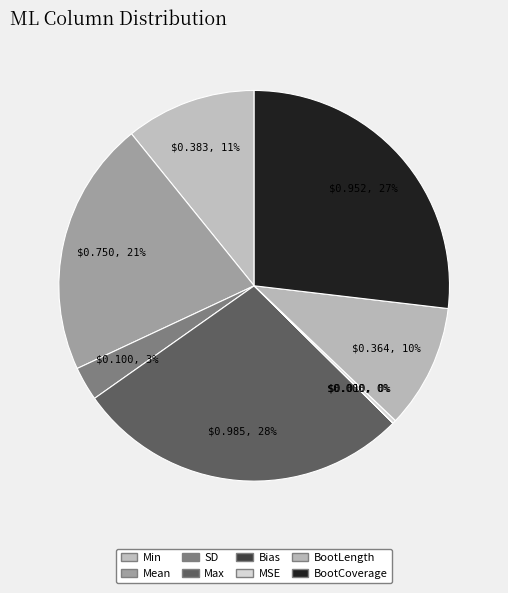

To the nearest percent, what is the combined percentage of Min and Max?

39%